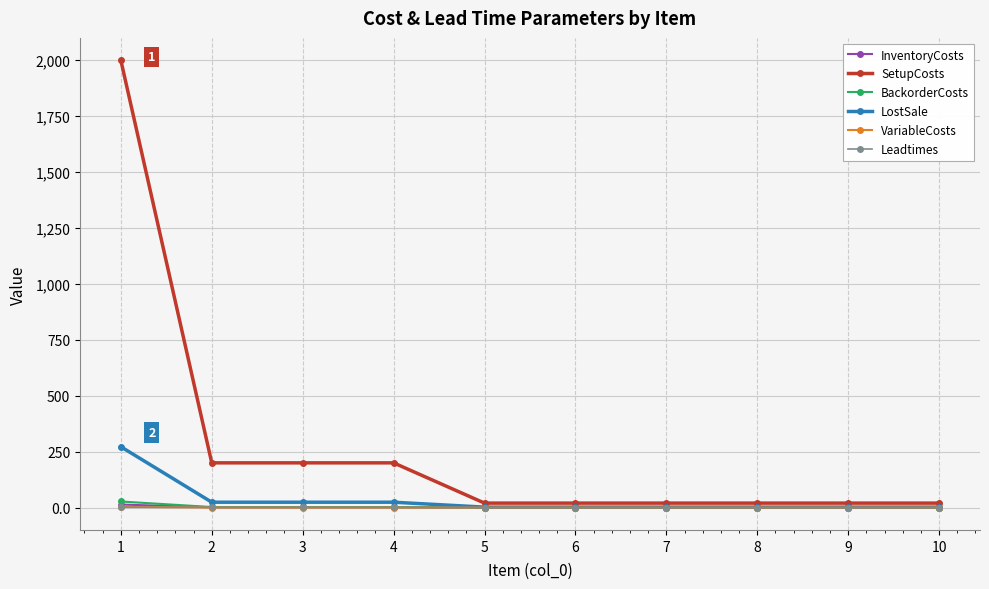

What is the sum of the VariableCosts values at 7 and 4?

0.2